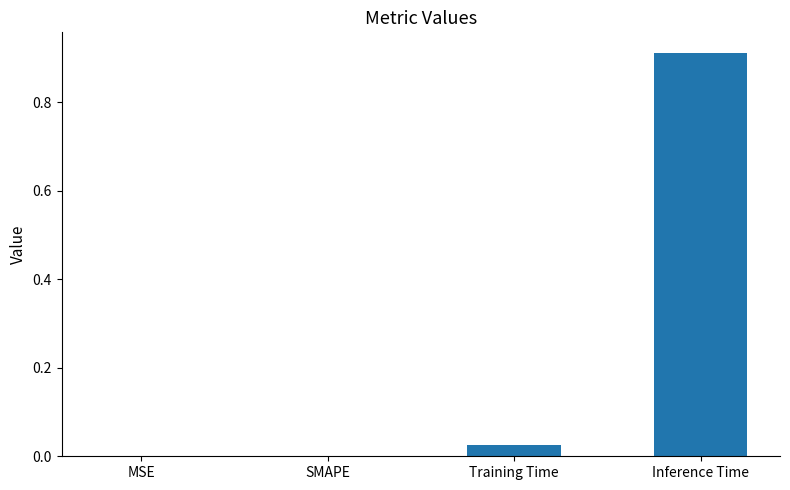

Between Inference Time and SMAPE, which is larger?

Inference Time